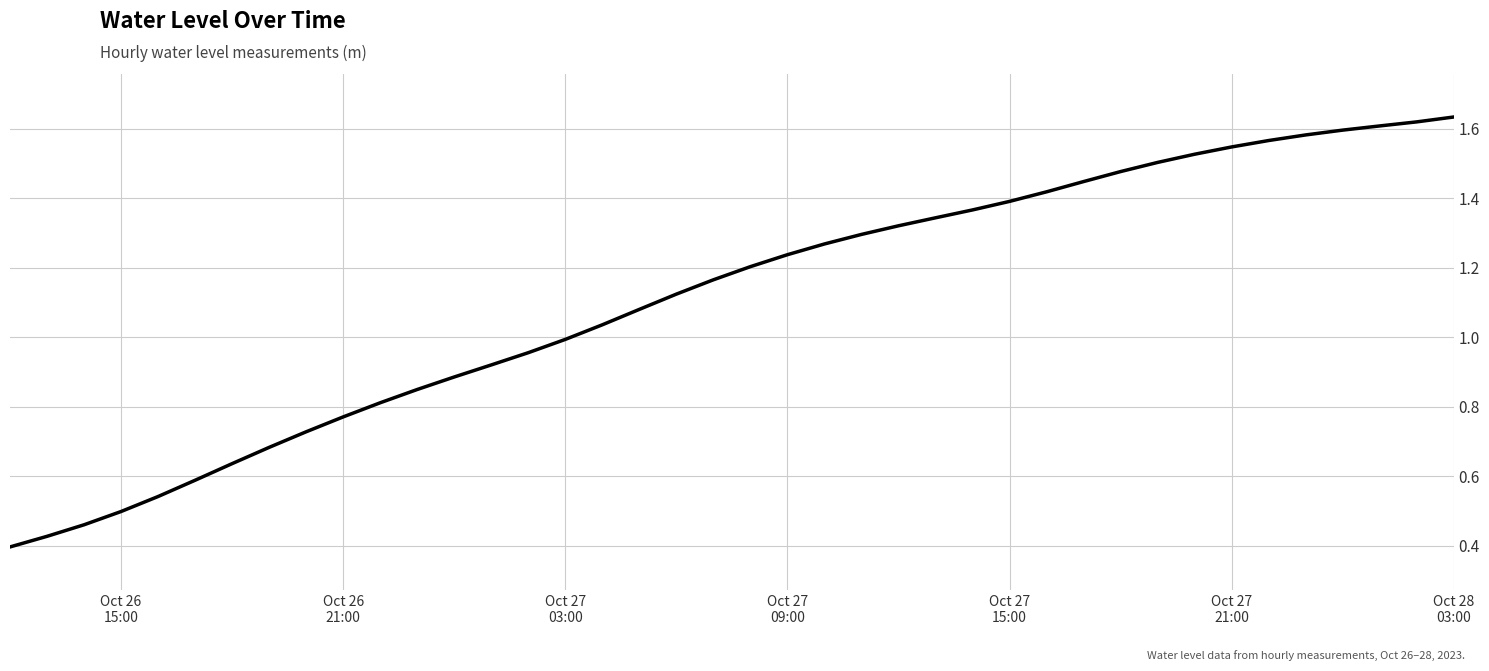

What is the difference between the second highest and minimum values?

1.2